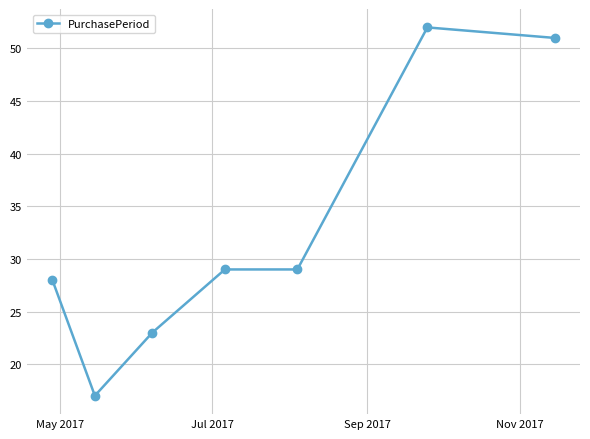

Reading right to left, extract all data points from this chart.

51	52	29	29	23	17	28